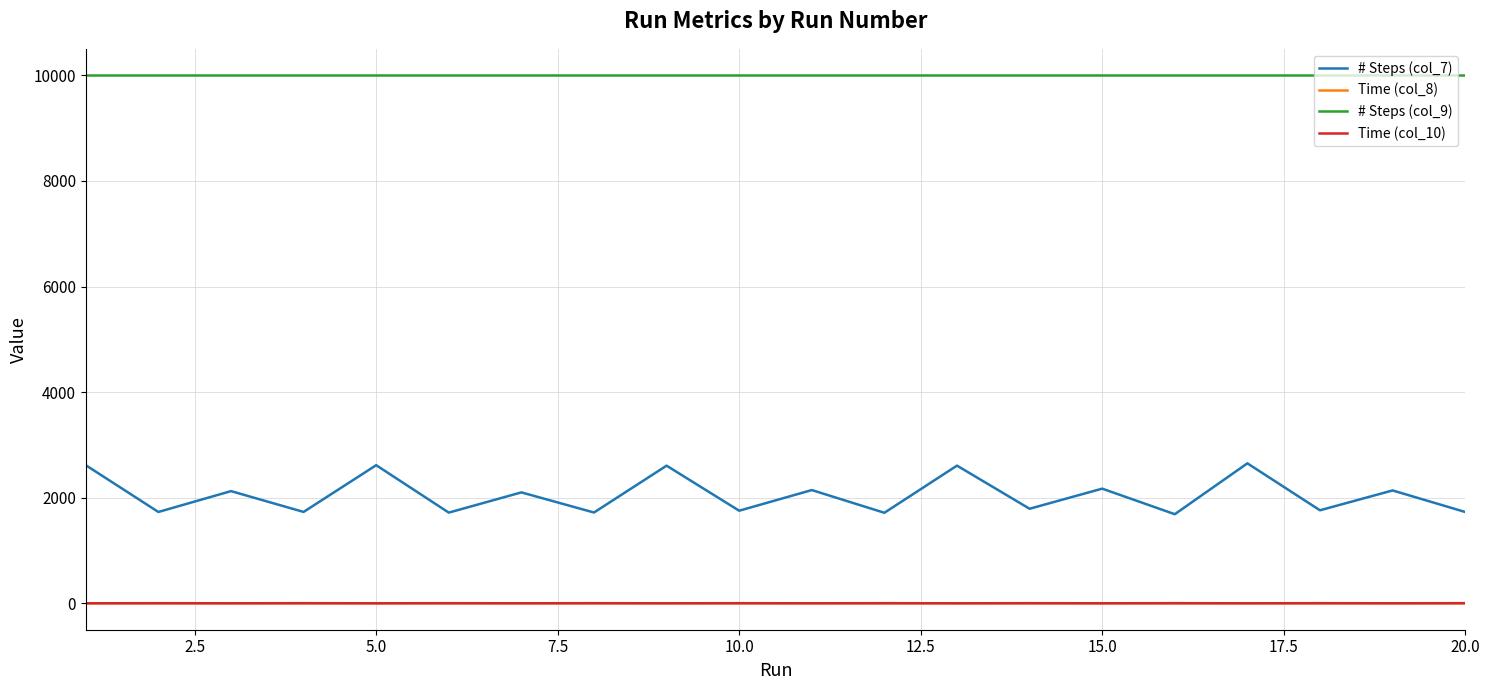

Which series has the largest range (max minus min)?

# Steps (col_7)